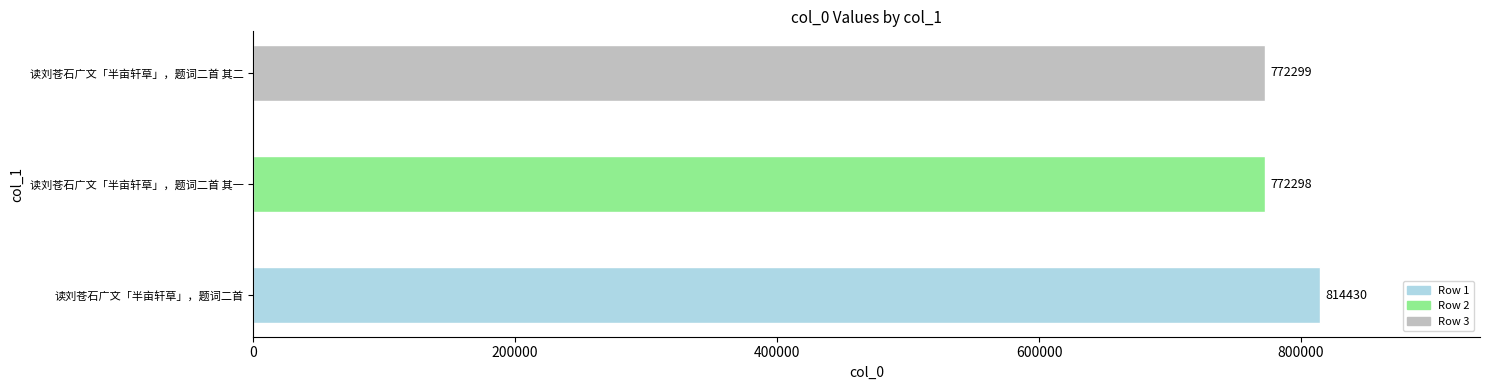

True or false: the data shows 337265 at 读刘苍石广文「半亩轩草」，题词二首.

False